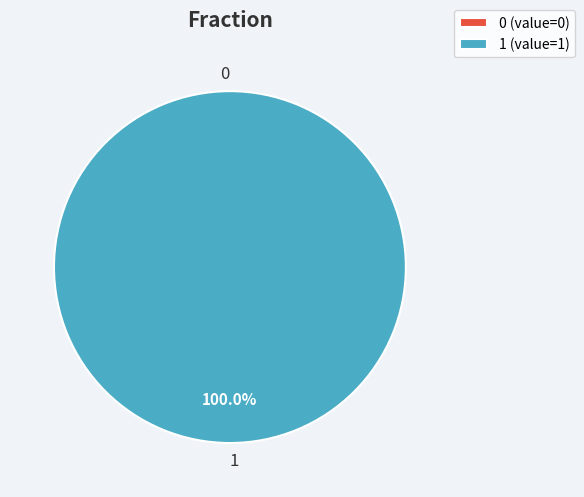

To the nearest percent, what is the difference between the largest and smallest slice percentages?

100%